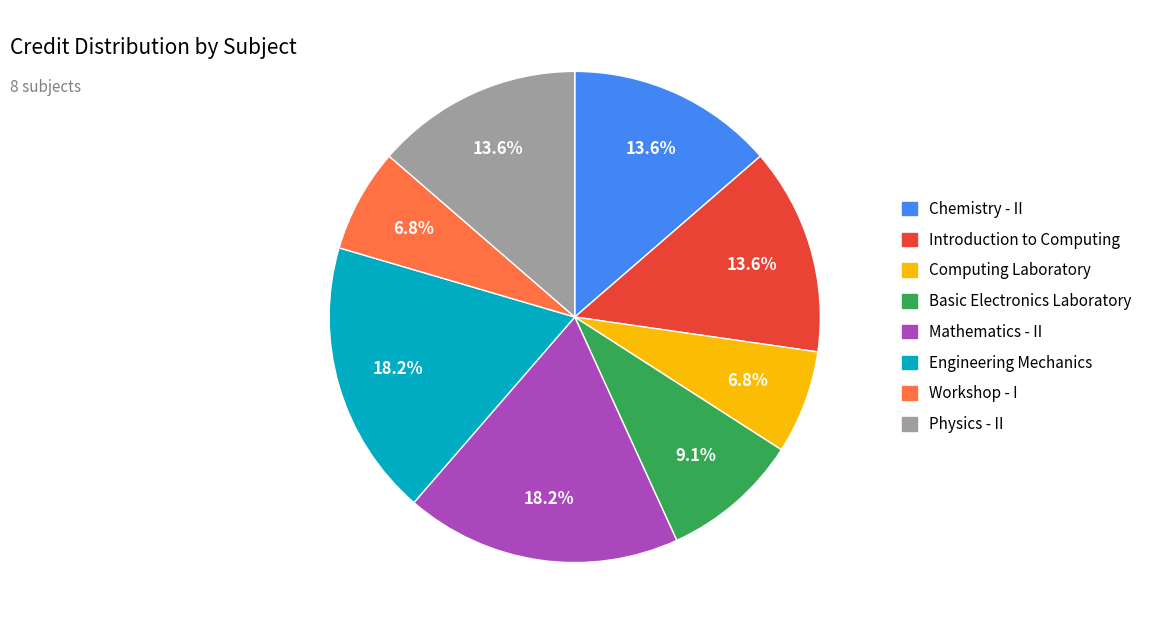

Is there a majority slice in this chart?

No